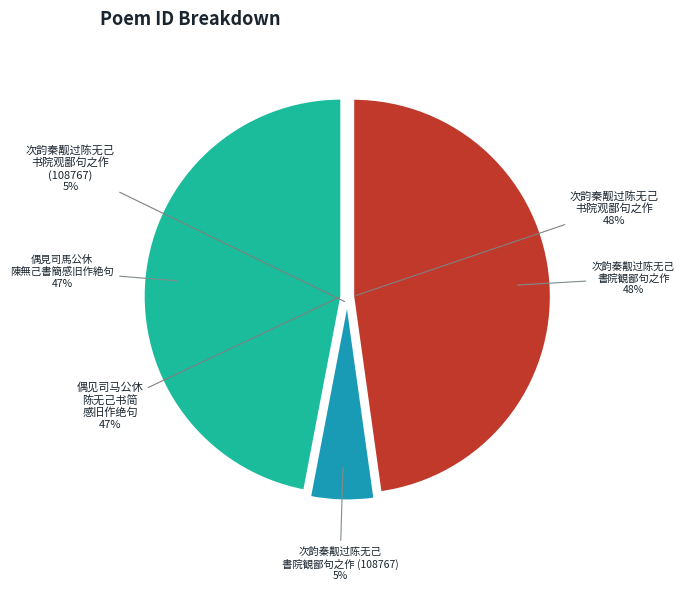

Count the number of slices in the pie.

3